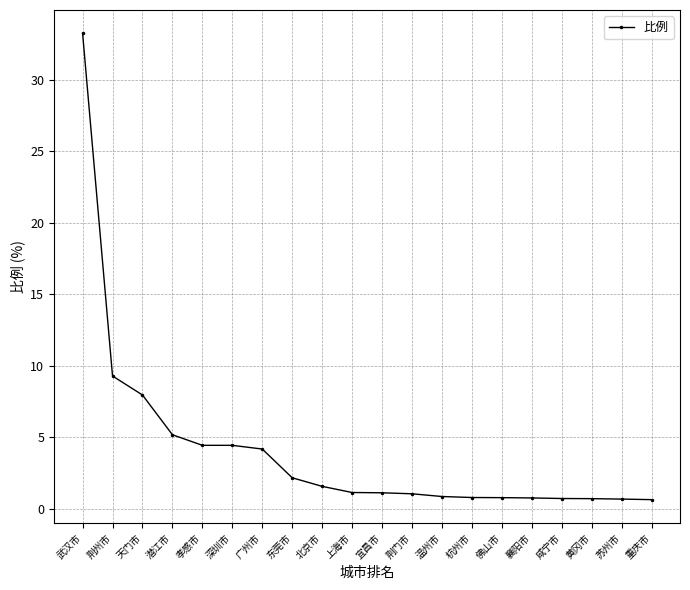

What is the minimum value shown in the chart?

0.6